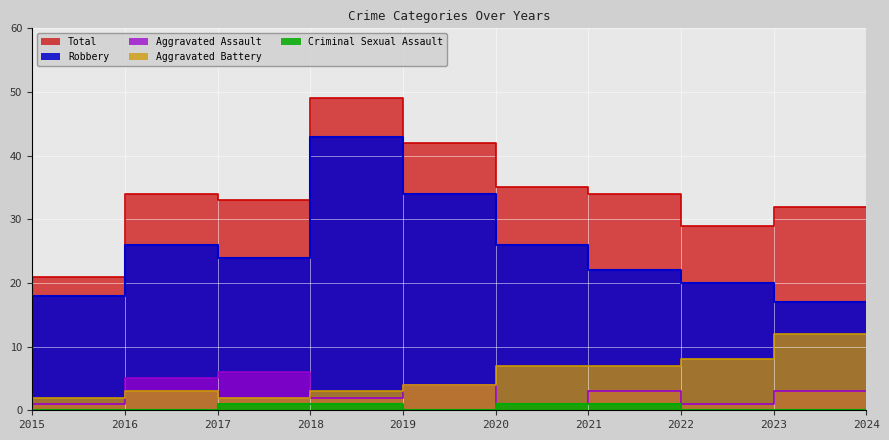

How many series are shown in this chart?

5